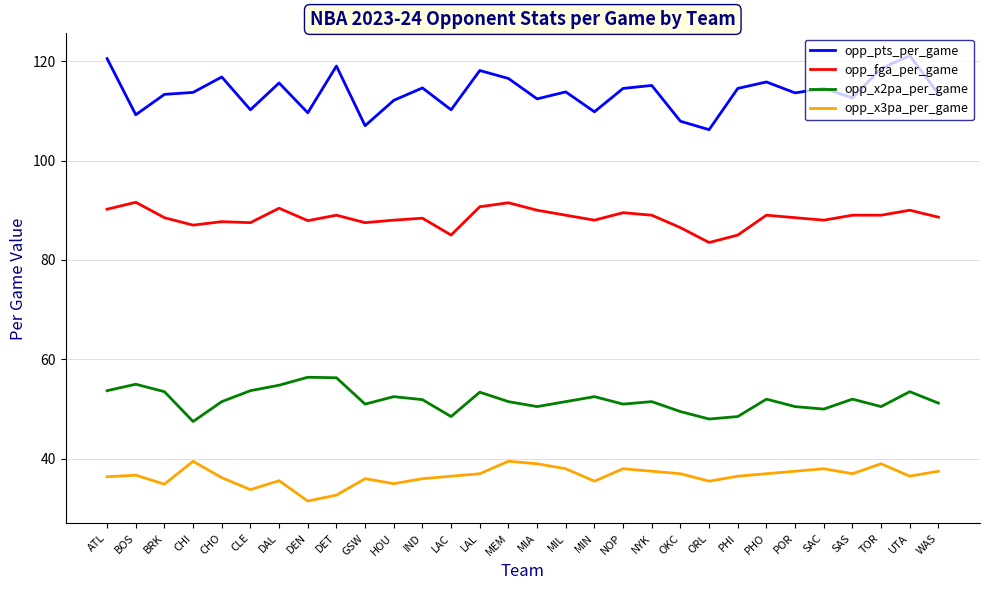

Rank the series by their average value, from lowest to highest.

opp_x3pa_per_game, opp_x2pa_per_game, opp_fga_per_game, opp_pts_per_game